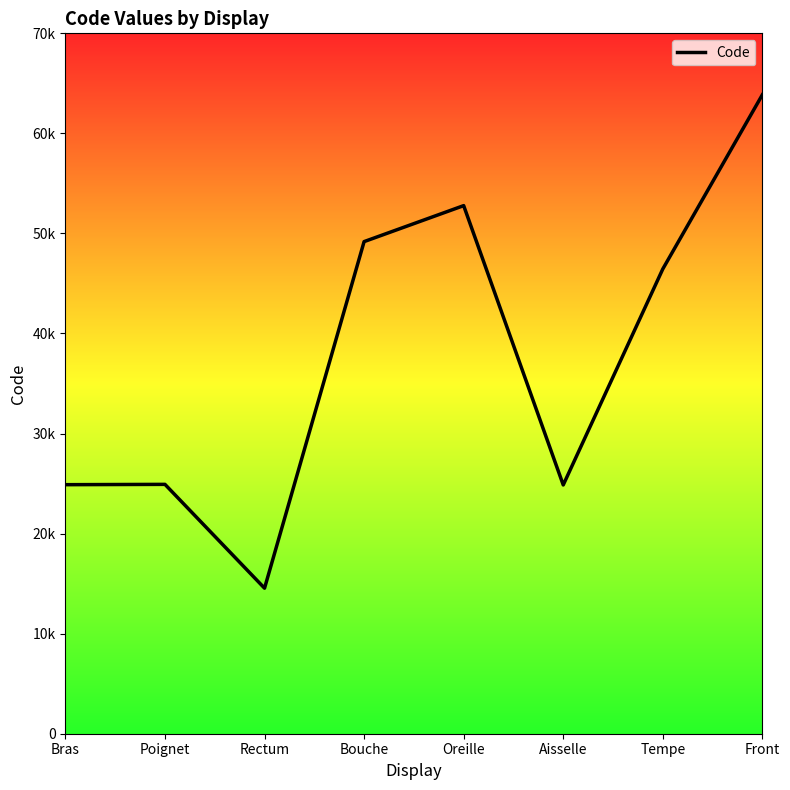

Is this an area chart (filled region under the line)?

No